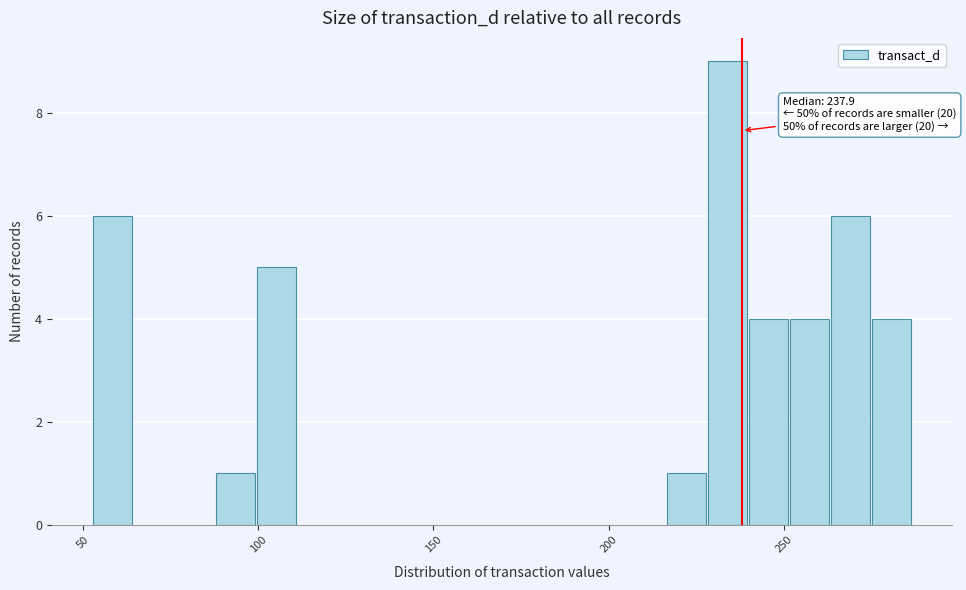

Read against the x-axis, roughly where is the centre of the tallest bar?

235